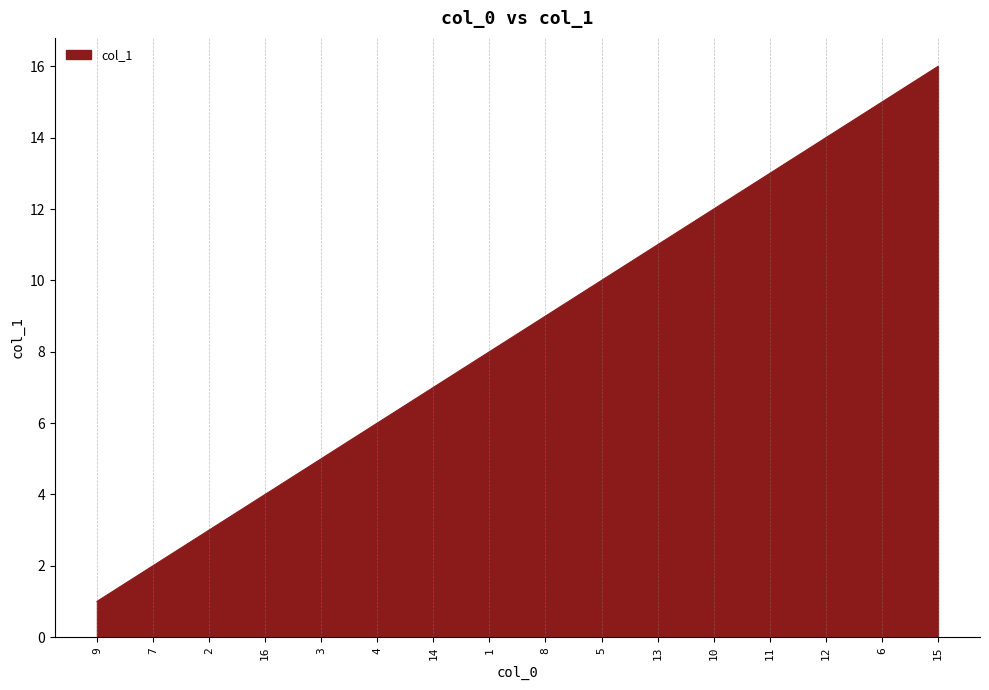

True or false: the data shows 2 at 14.

False